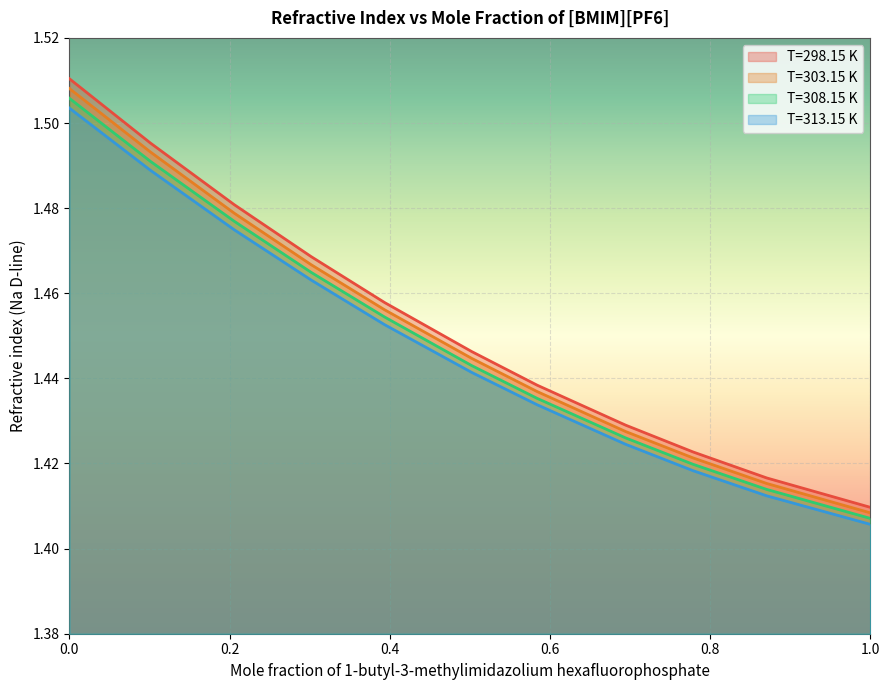

Rank the series at 0.1011 from highest to lowest value.

T=298.15 K, T=303.15 K, T=308.15 K, T=313.15 K